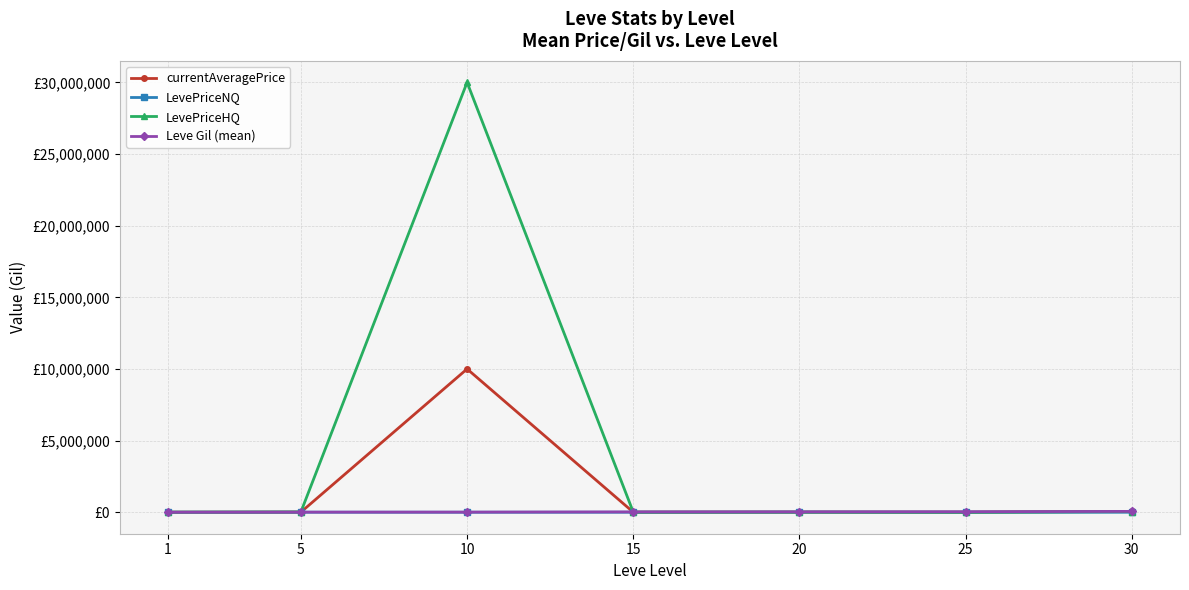

What is the difference between the currentAveragePrice values at 25 and 15?

3281.4